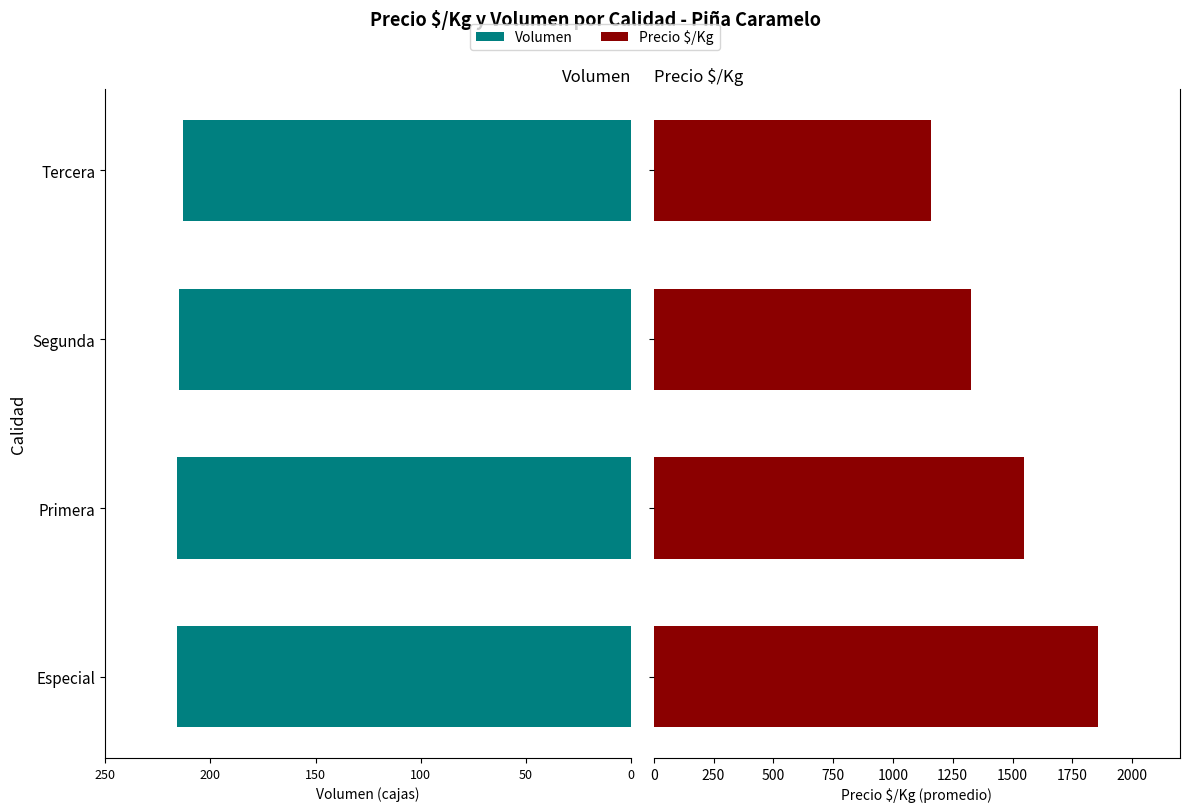

How many groups of bars are there?

4